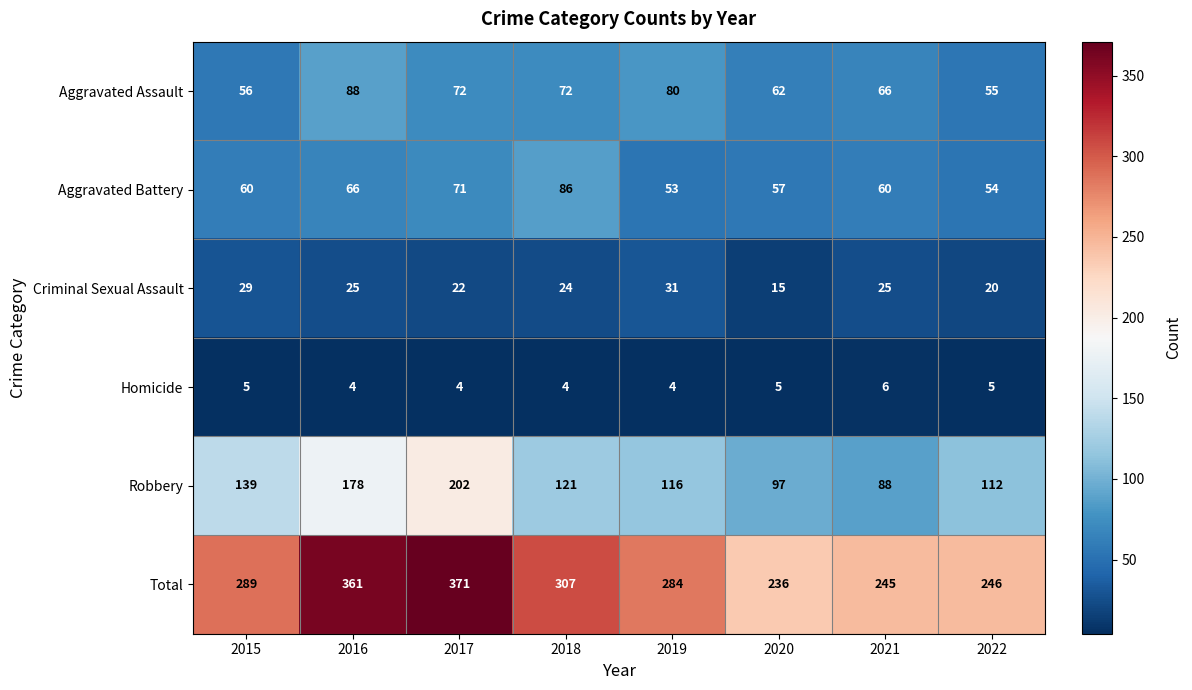

How many data points does each series have?

8